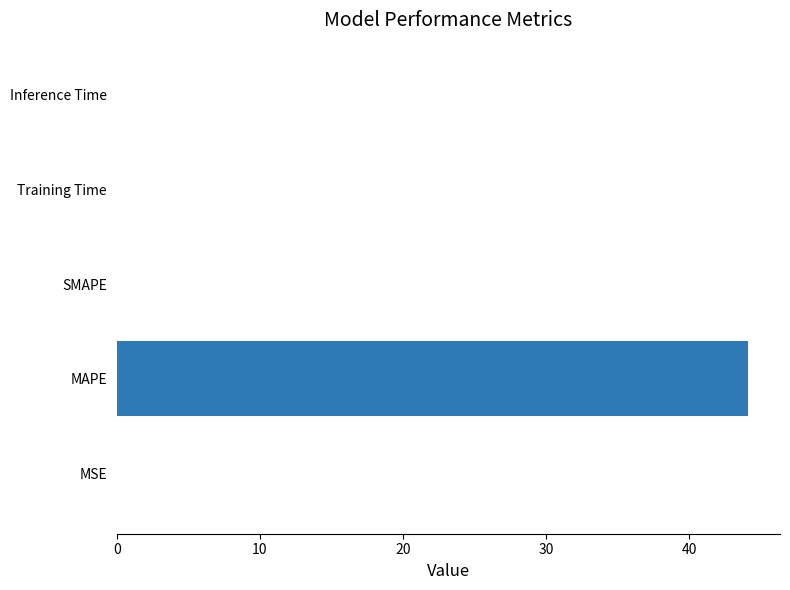

Which has a higher value, MSE or MAPE?

MAPE